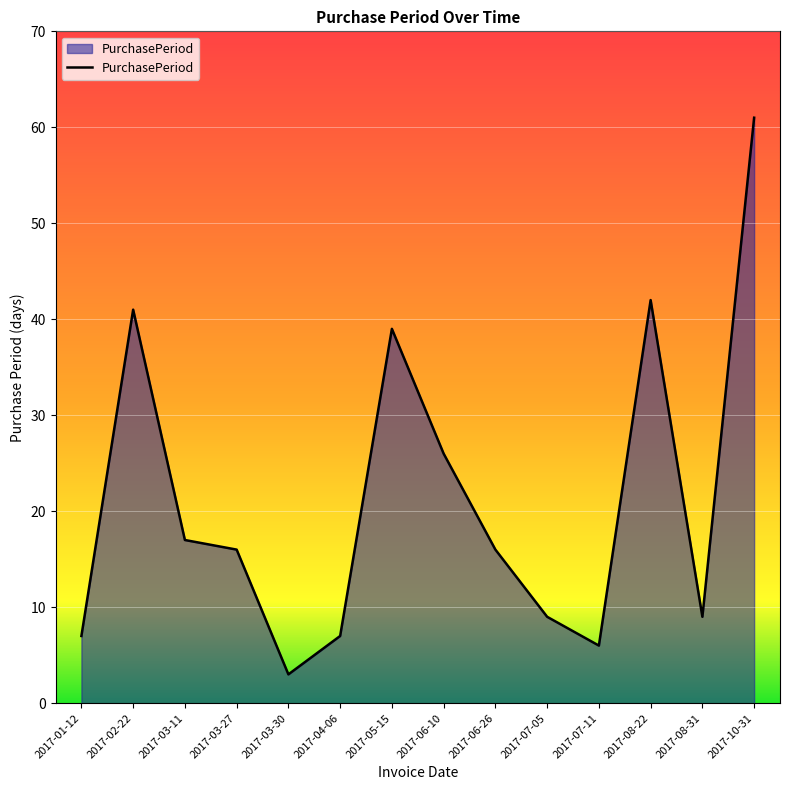

Reading left to right, extract all data points from this chart.

2017-01-12=7	2017-02-22=41	2017-03-11=17	2017-03-27=16	2017-03-30=3	2017-04-06=7	2017-05-15=39	2017-06-10=26	2017-06-26=16	2017-07-05=9	2017-07-11=6	2017-08-22=42	2017-08-31=9	2017-10-31=61